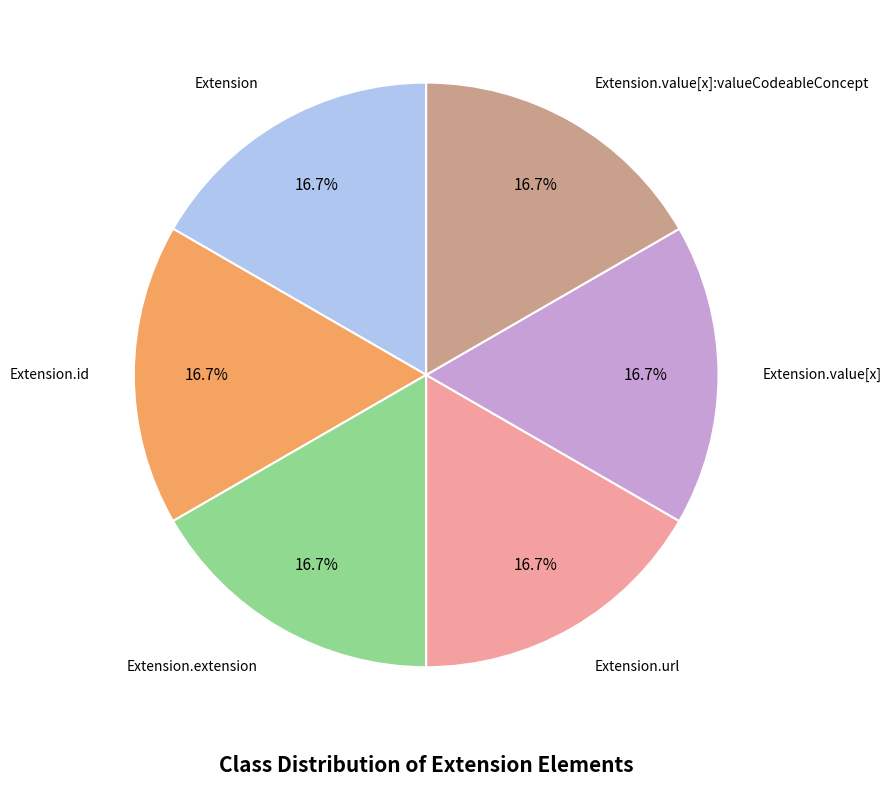

Combined, do Extension and Extension.id account for over 50%?

No